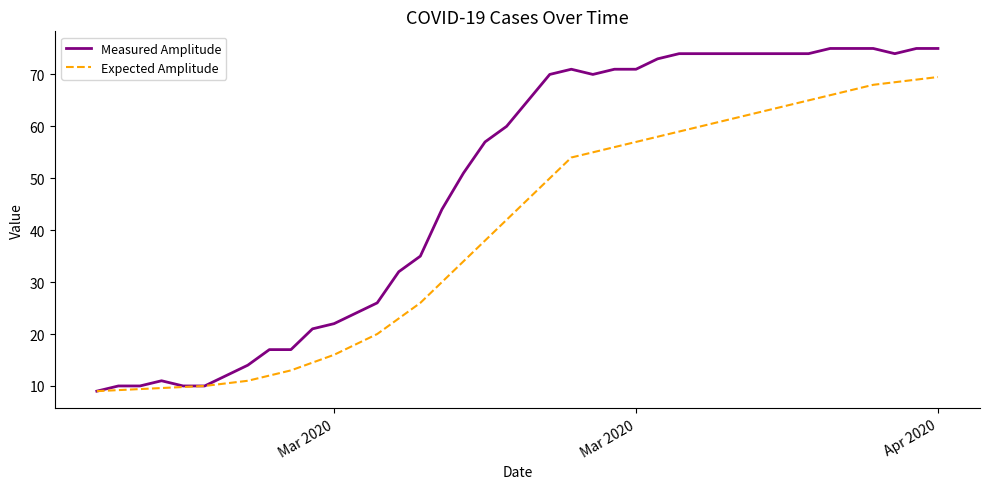

What are all the series names shown in the legend?

Measured Amplitude, Expected Amplitude